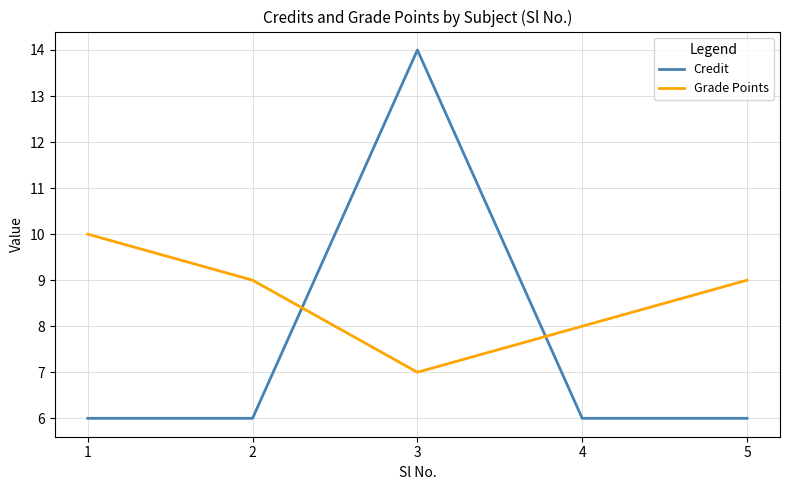

What is the maximum value shown in the chart?

14